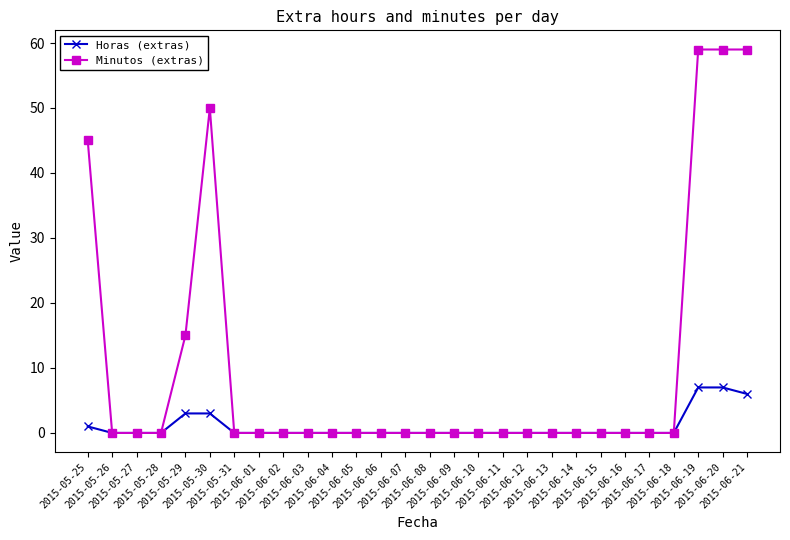

Is it true that Minutos (extras) equals 0 at 2015-05-31?

True